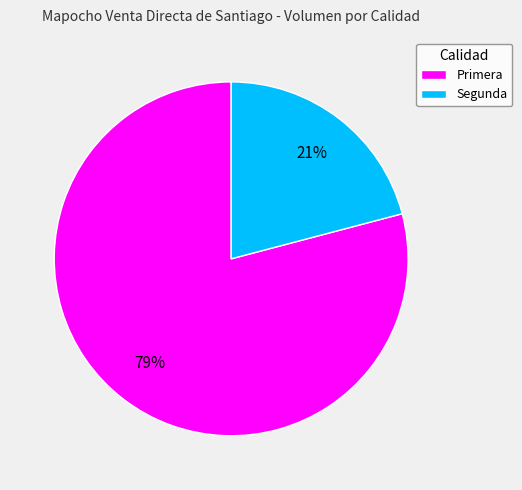

How many segments does this pie chart have?

2